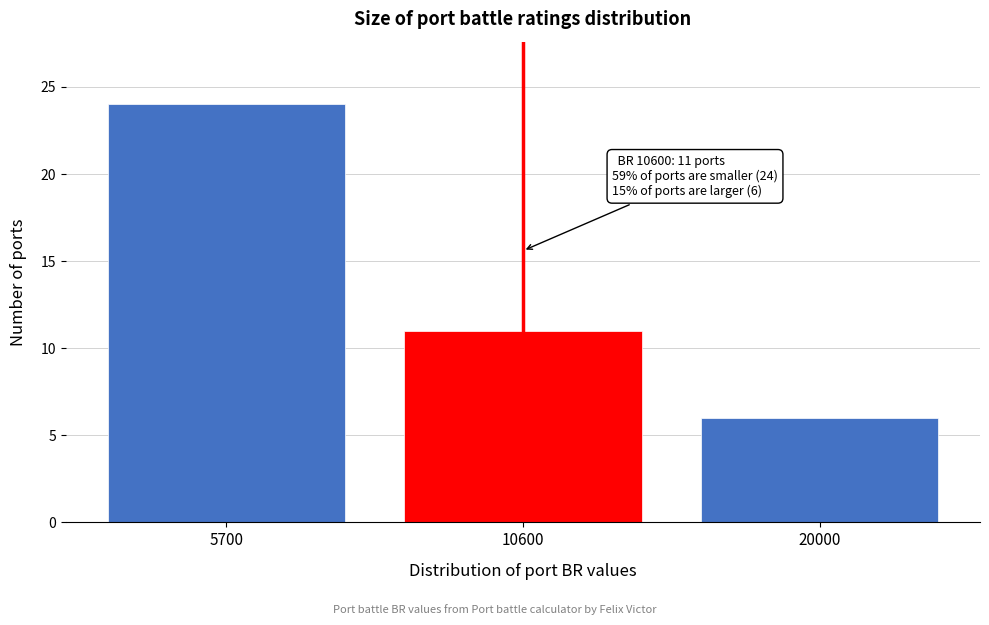

Reading left to right, what are all the values shown in this chart?

5700=24	10600=11	20000=6